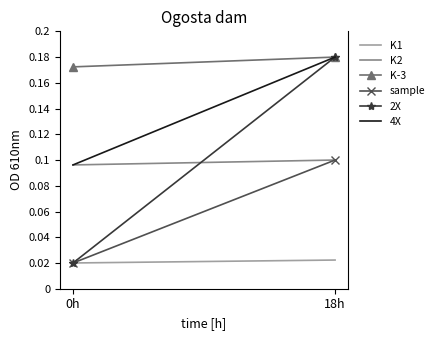

At which category is the sum across all series the highest?

18h